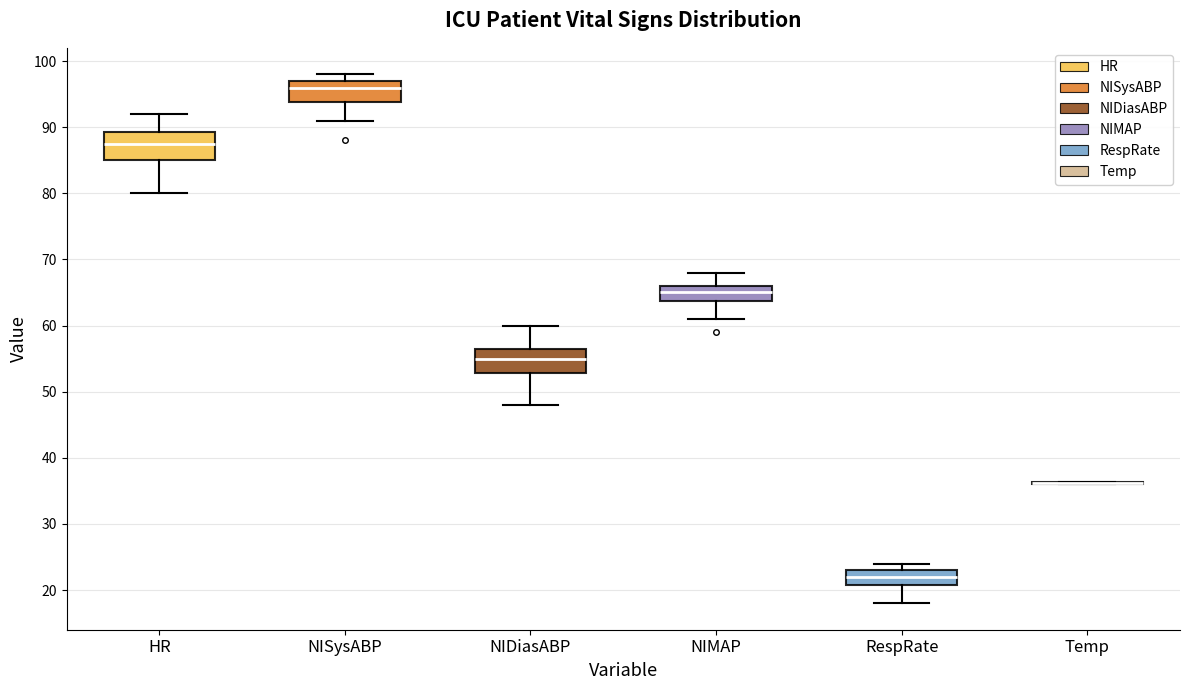

Reading left to right, read every box against the y-axis: the position of its median line, the range the box covers, and the ends of its whiskers. The values are not printed on the chart, so give them approximately, as read against the axis.

HR: median 88, box 85 to 89, whiskers 80 to 92
NISysABP: median 96, box 94 to 97, whiskers 91 to 98
NIDiasABP: median 55, box 53 to 57, whiskers 48 to 60
NIMAP: median 65, box 64 to 66, whiskers 61 to 68
RespRate: median 22, box 21 to 23, whiskers 18 to 24
Temp: box collapsed to a line at 36, whiskers 36 to 36